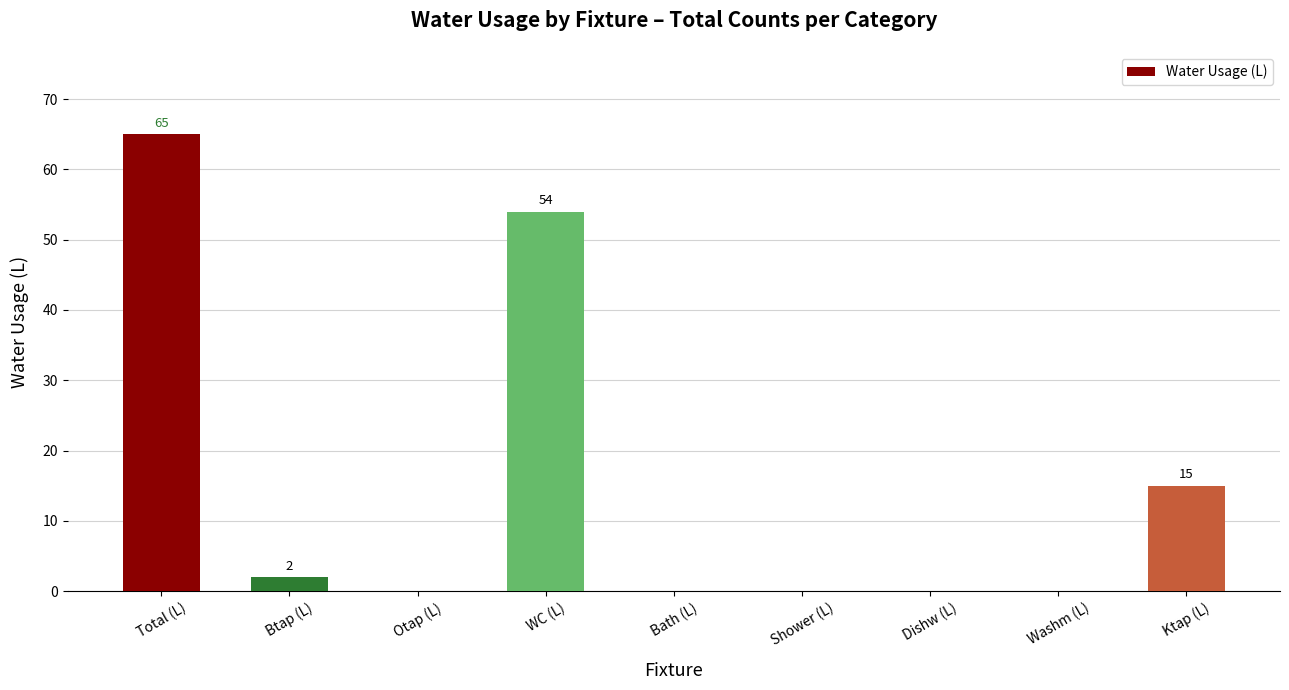

Is it true that the value at Total (L) is 65?

True